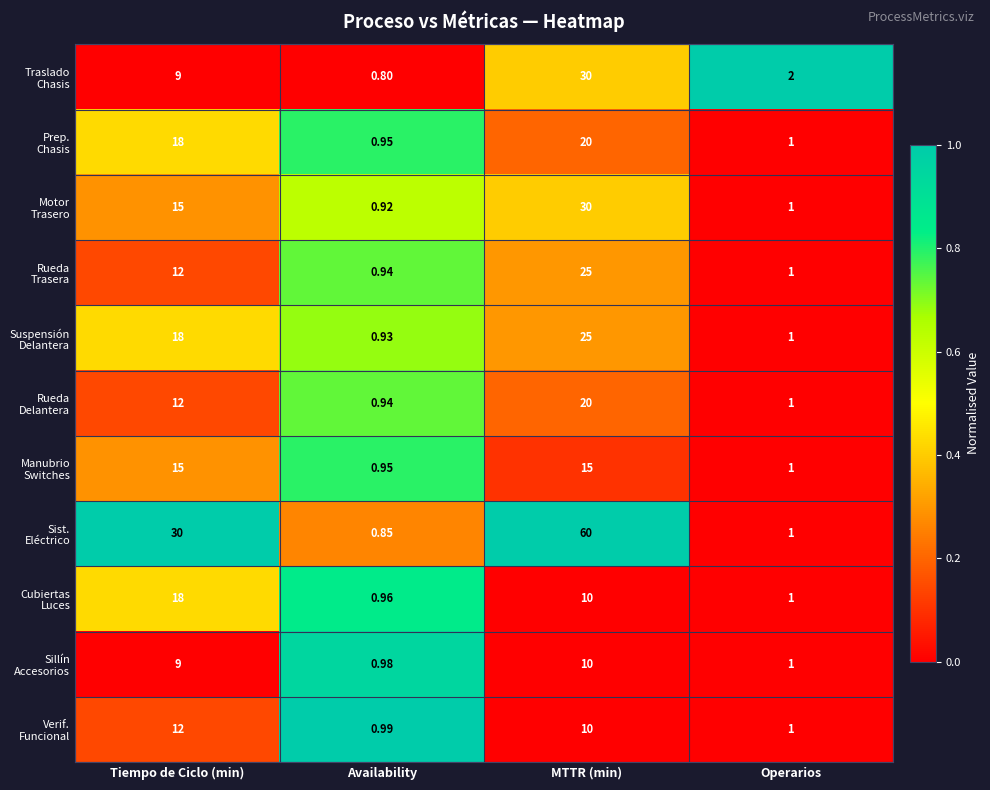

Which category has the lowest value across all series?

Availability